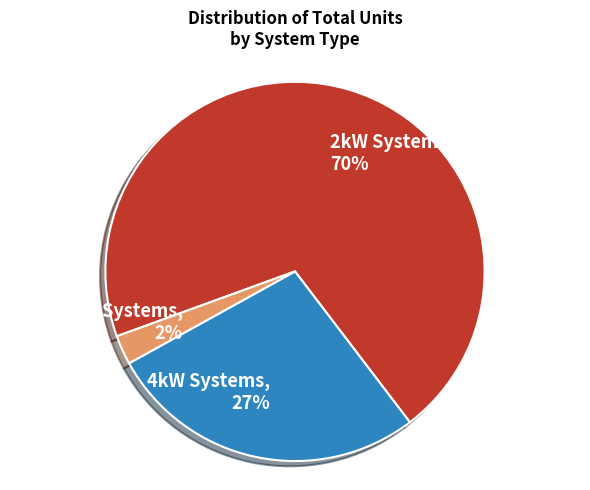

Combined, do 6kW Systems and 4kW Systems account for over 50%?

No